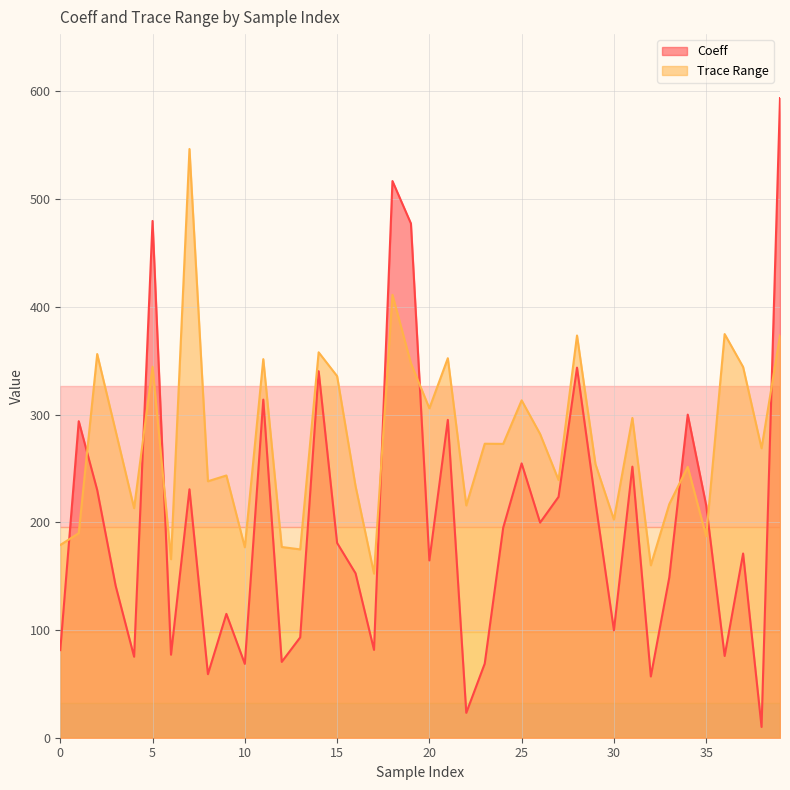

What is the maximum value for Trace Range?

546.5